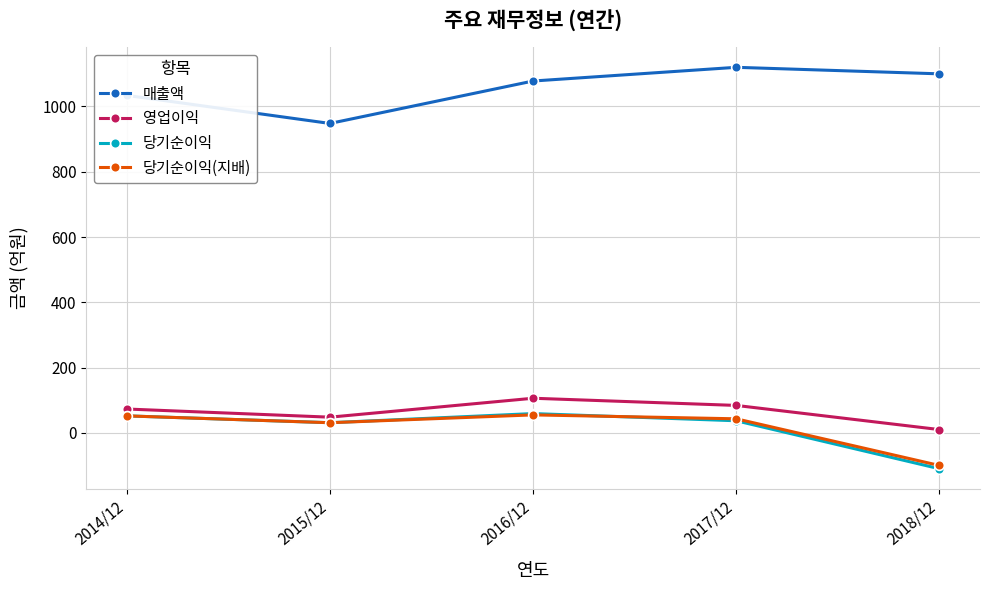

True or false: 영업이익 and 매출액 intersect in this chart.

False